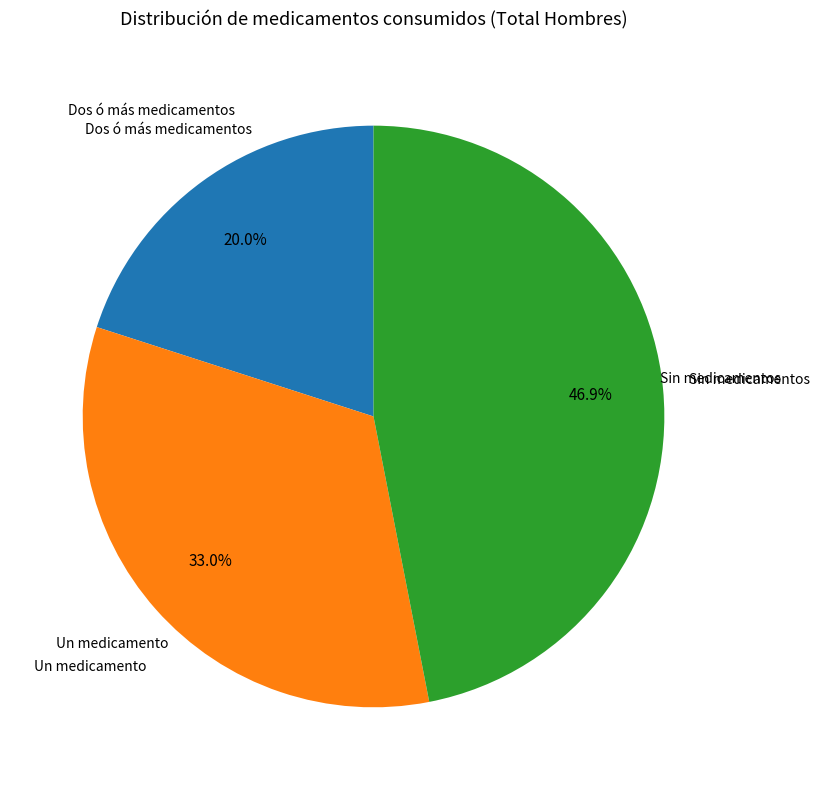

Does any single category account for the majority?

No